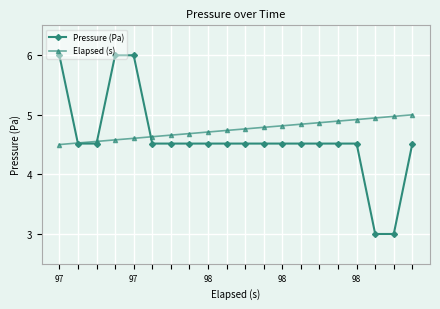

Which series has the largest total across all categories?

Elapsed (s)